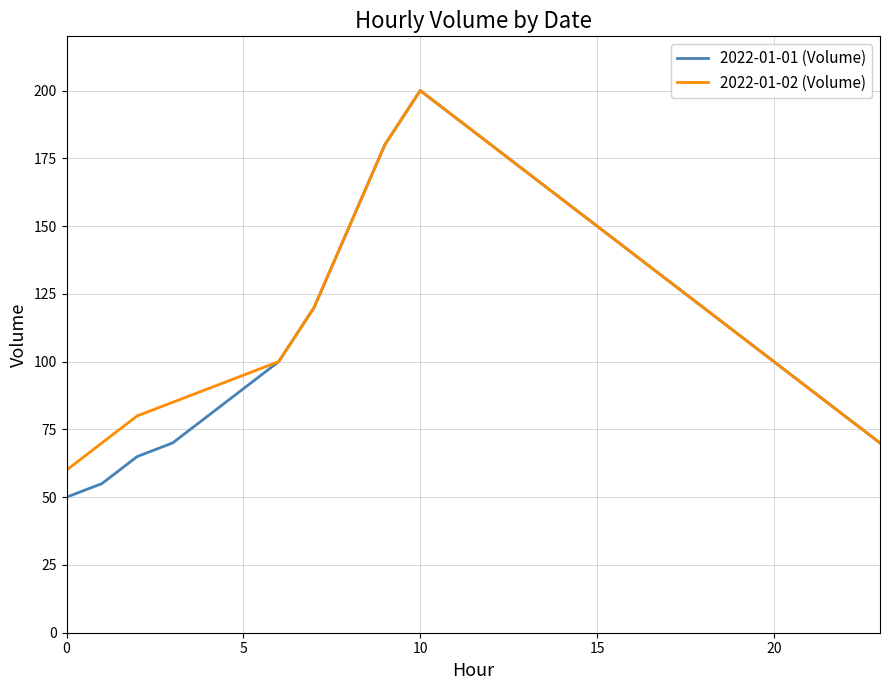

Which series has the widest spread of values?

2022-01-01 (Volume)